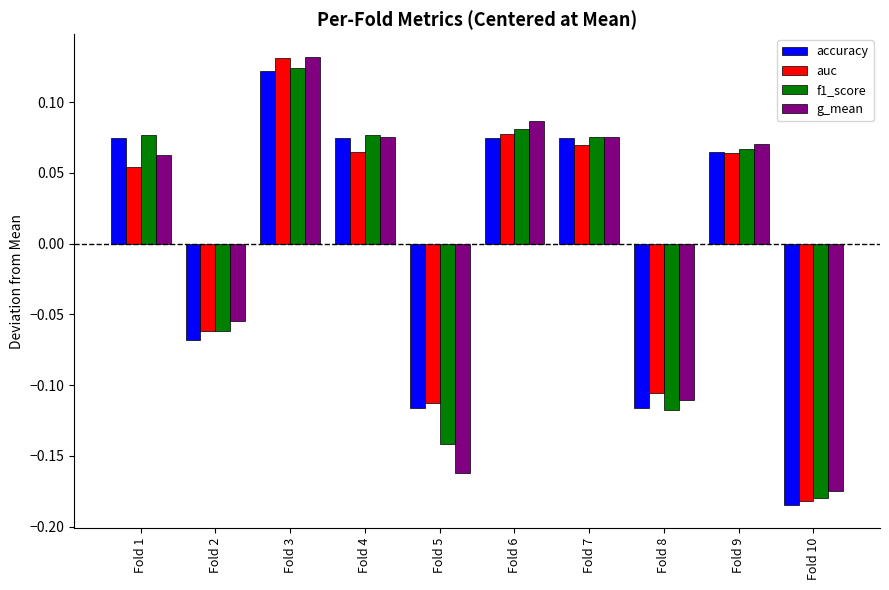

Between Fold 6 and Fold 7, which series saw the biggest shift?

g_mean